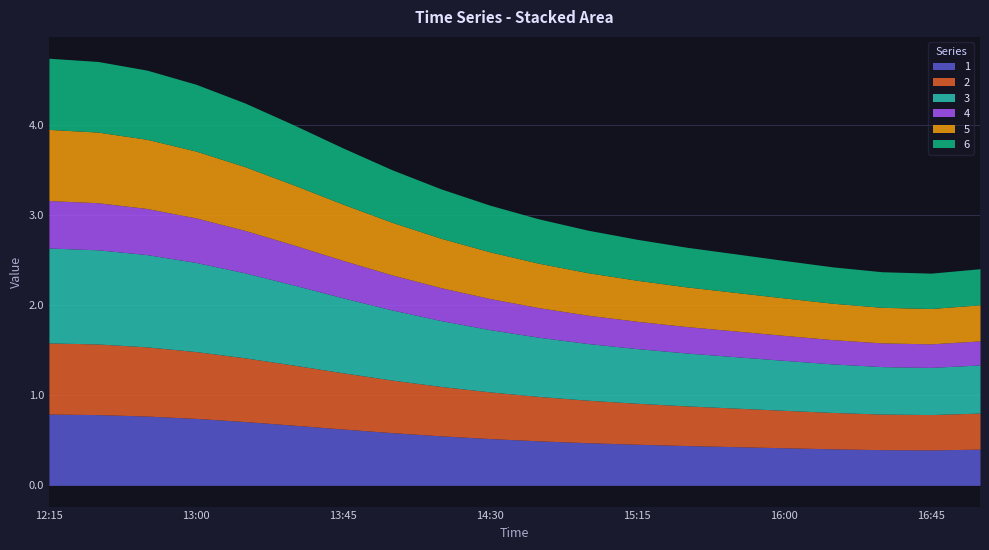

What is the sum of the 6 values at 2019-03-13 12:45:00 and 2019-03-13 14:00:00?

1.4